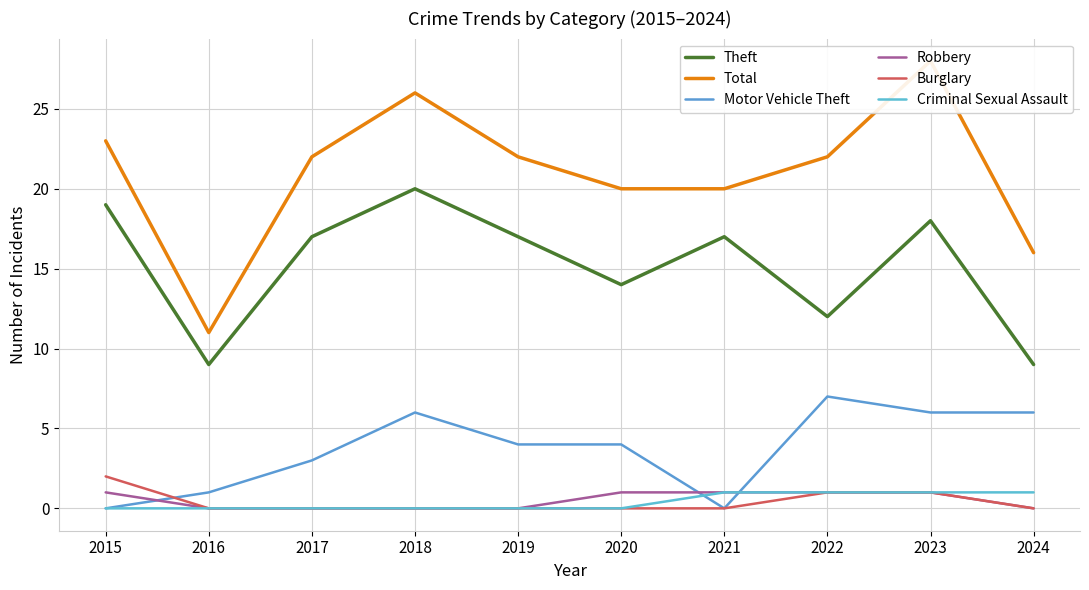

Which label corresponds to the largest value in the chart?

2023